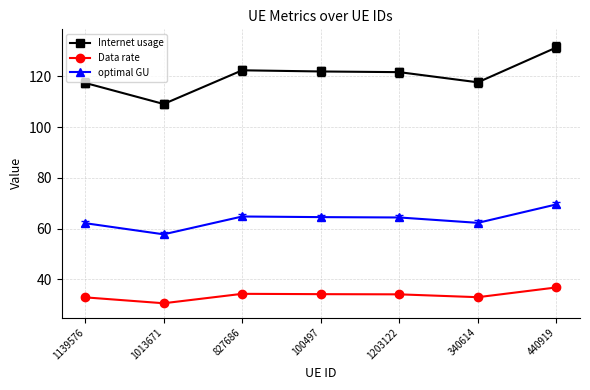

Where is the first local minimum for optimal GU?

1013671